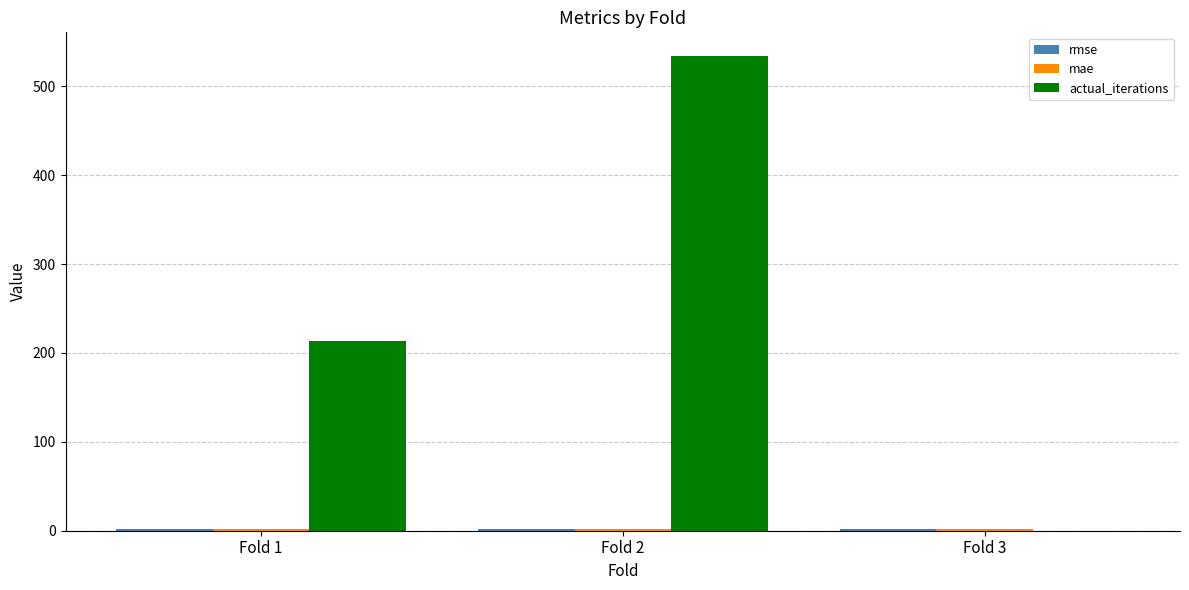

Where is actual_iterations nearest to the value 267?

Fold 1